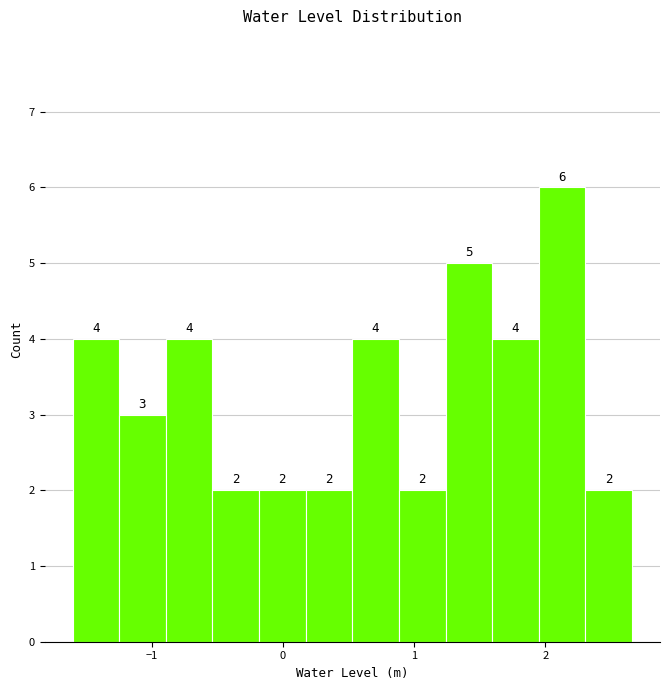

Around what value on the x-axis is the tallest bar? Give the approximate position of its centre, as read against the axis.

2.1